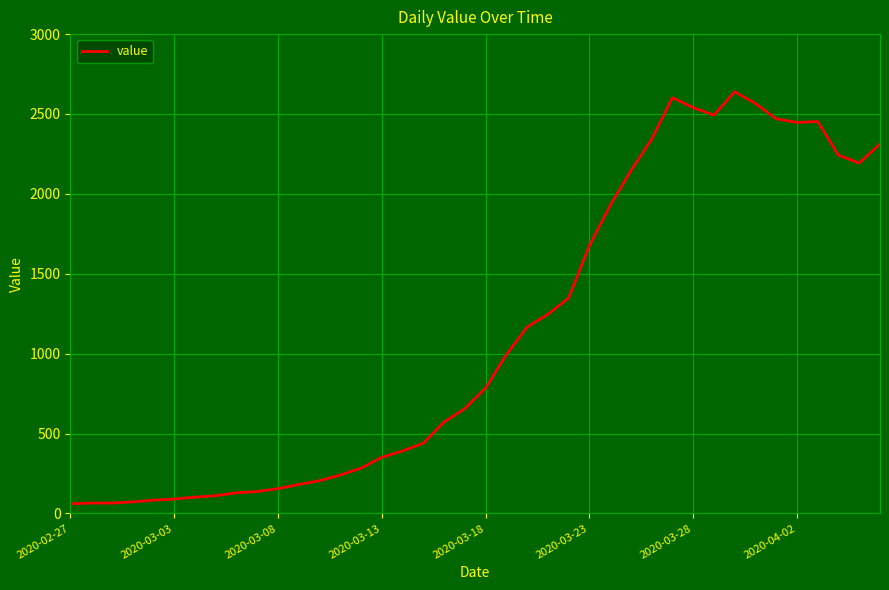

Is this an area chart (filled region under the line)?

No